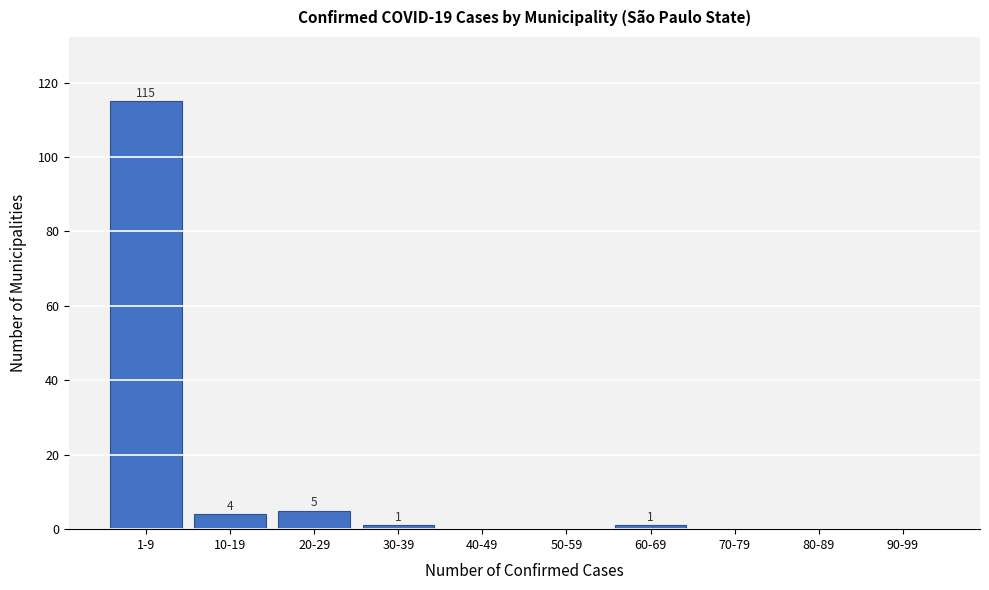

Reading left to right, what are all the values shown in this chart?

1-9=115	10-19=4	20-29=5	30-39=1	40-49=0	50-59=0	60-69=1	70-79=0	80-89=0	90-99=0